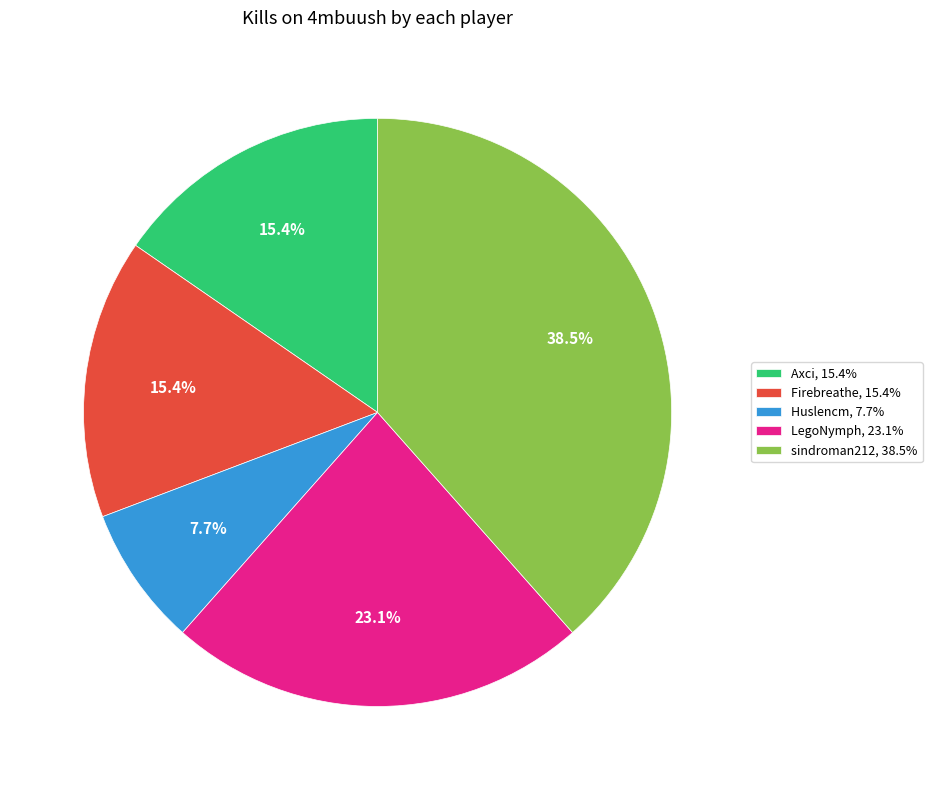

Is there a majority slice in this chart?

No